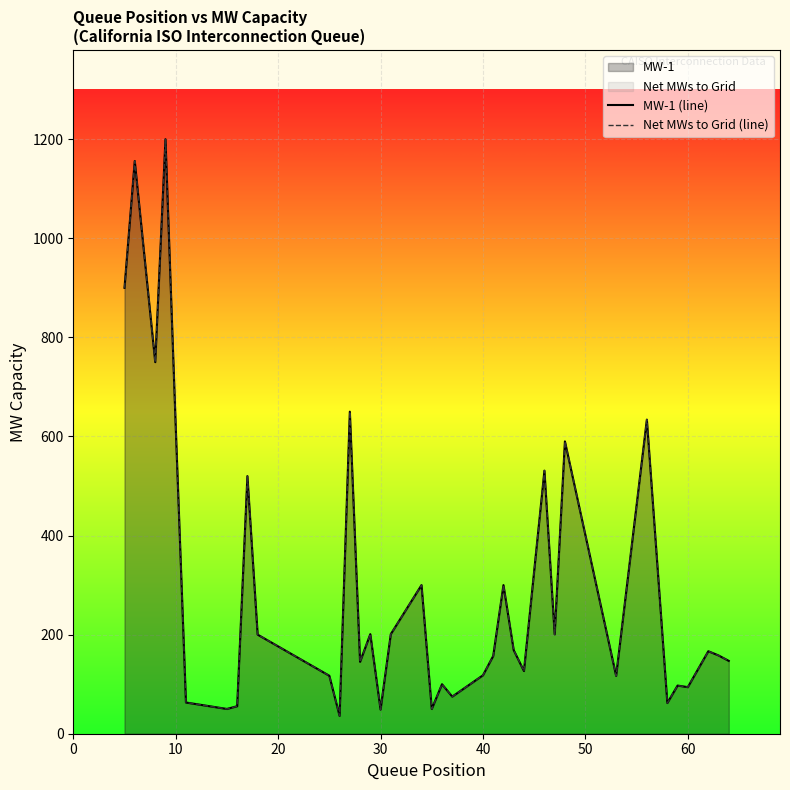

How many lines are shown in the chart?

2